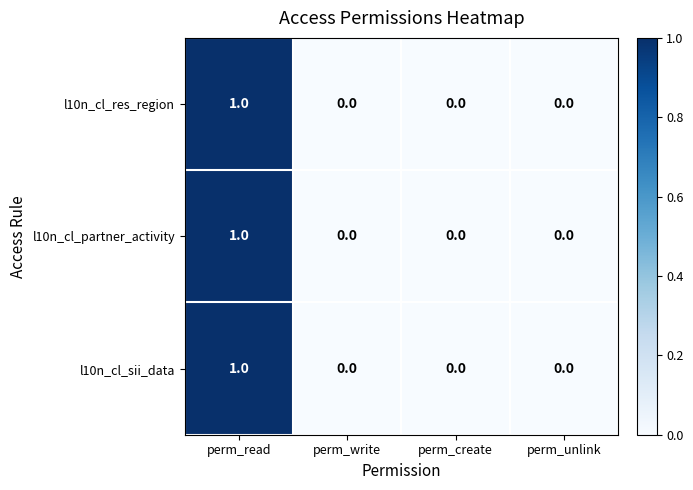

How many series are shown in this chart?

3